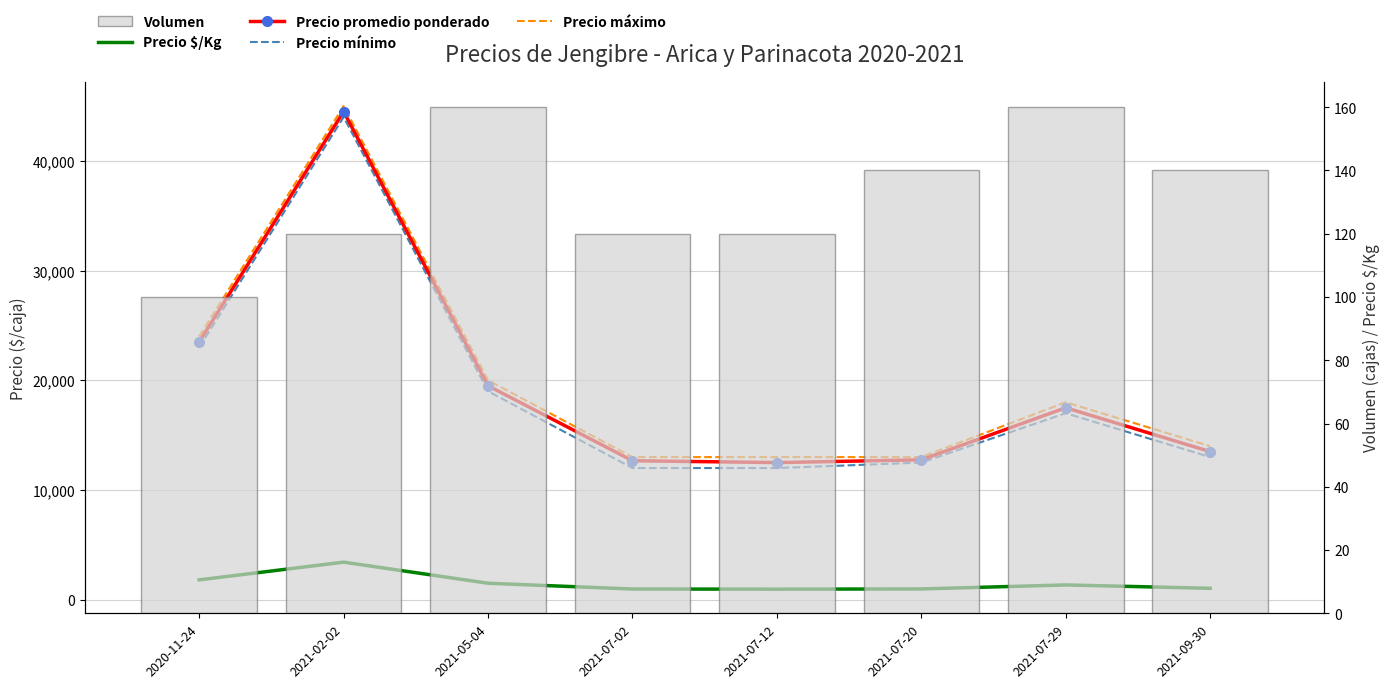

List the series in order of their peak value, highest first.

Precio máximo, Precio promedio ponderado, Precio mínimo, Precio $/Kg, Volumen